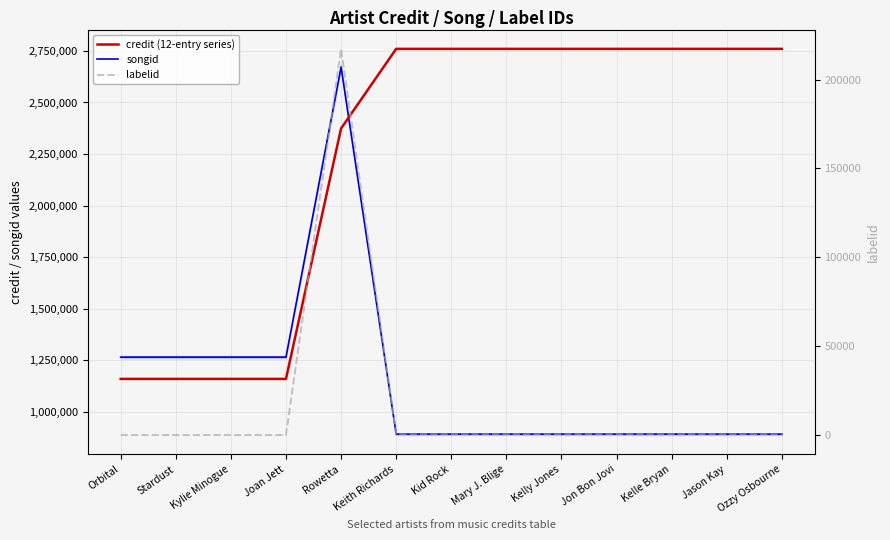

How many lines are shown in the chart?

3